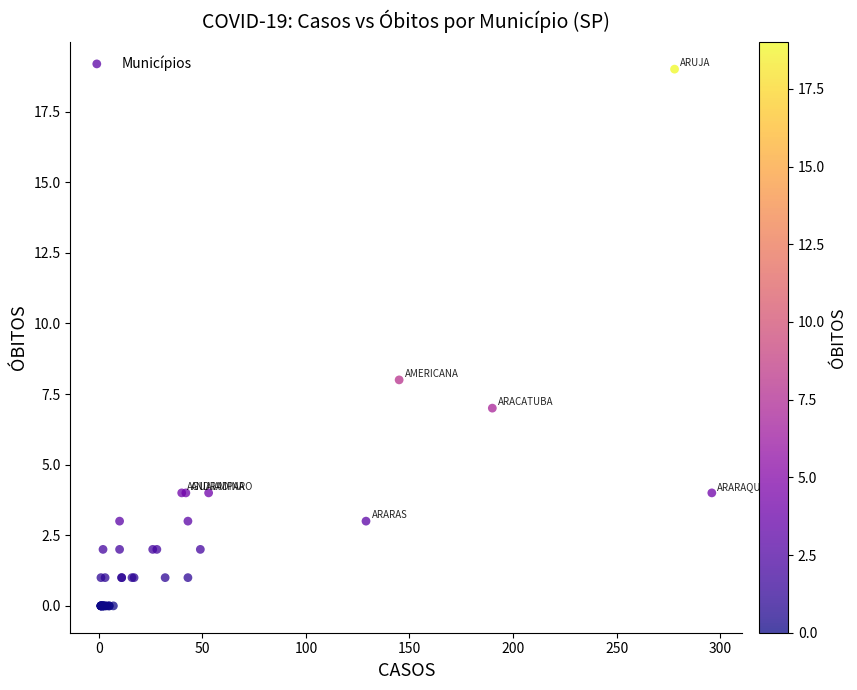

What Y value in the scatter plot is closest to 9?

8